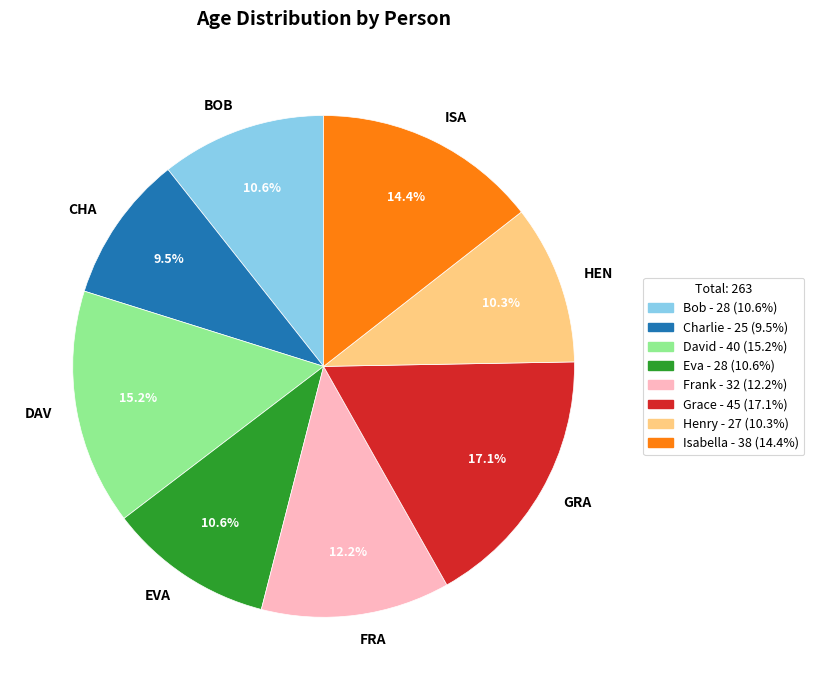

Count the number of slices in the pie.

8